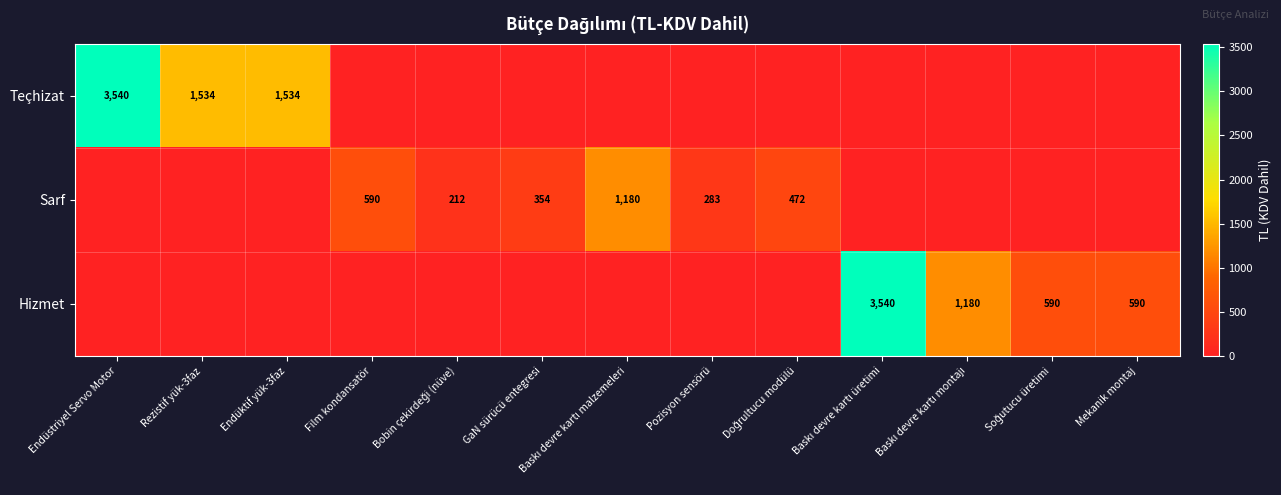

Is it true that Hizmet equals 972 at Mekanik montaj?

False